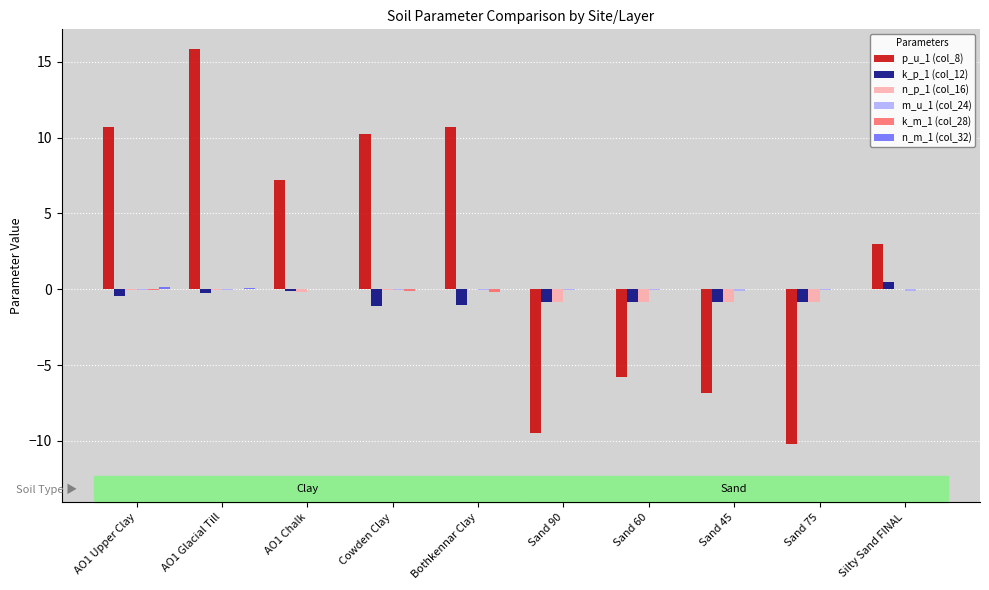

Which category has the highest value across all series?

AO1 Glacial Till